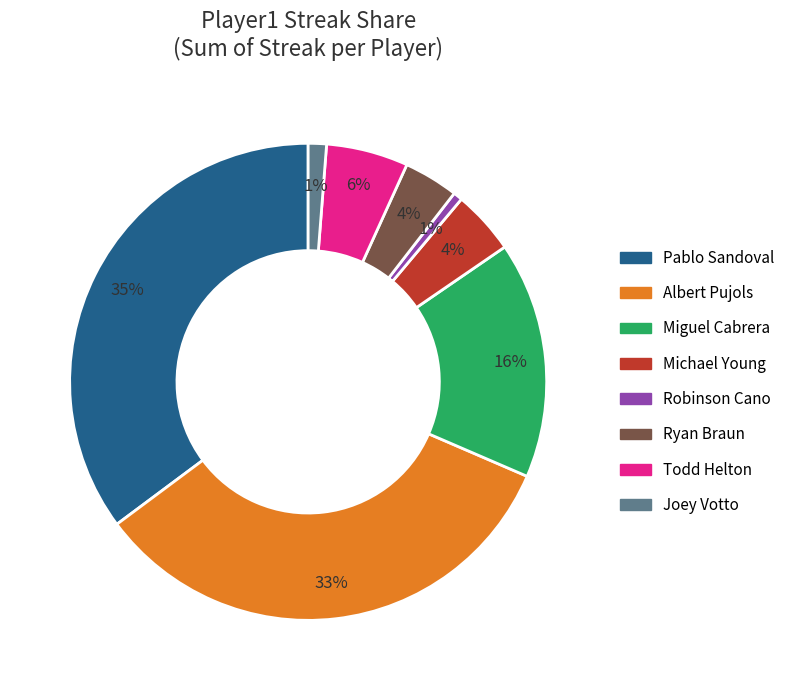

Is there any slice that represents more than half of the pie?

No